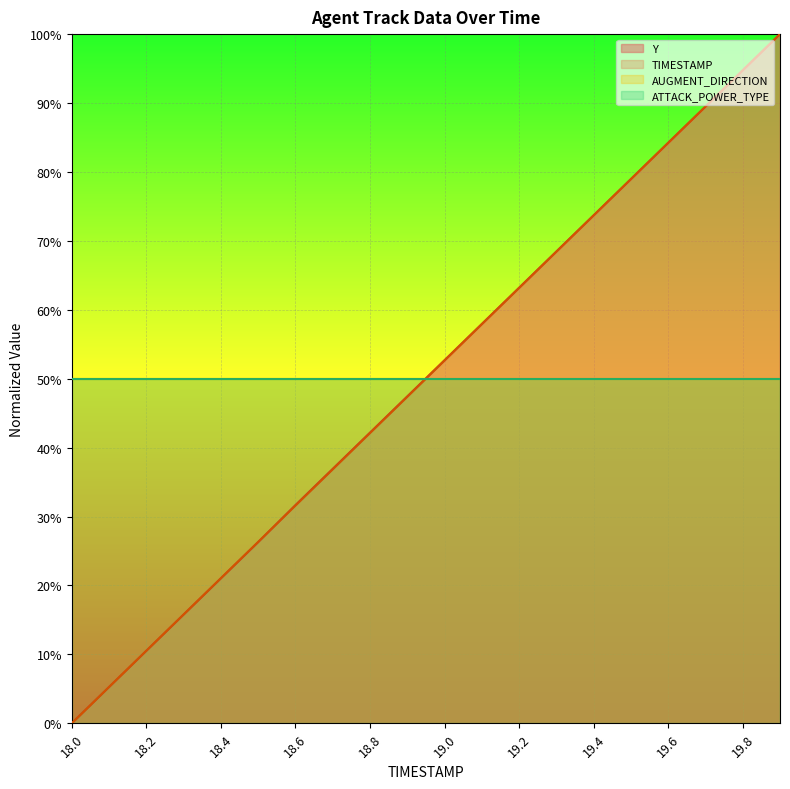

How many values in the TIMESTAMP series are below 52?

10